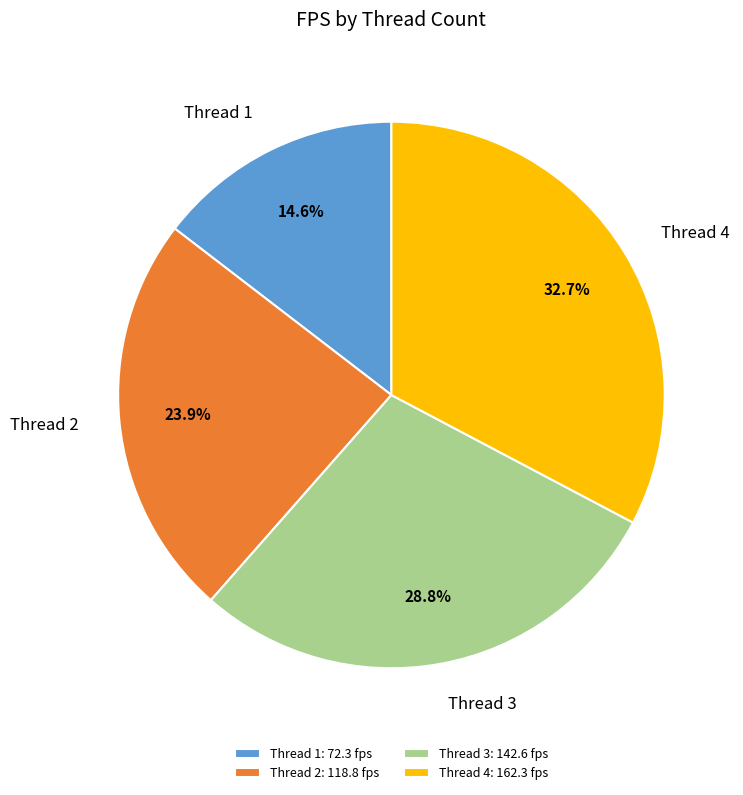

Is there any slice that represents more than half of the pie?

No